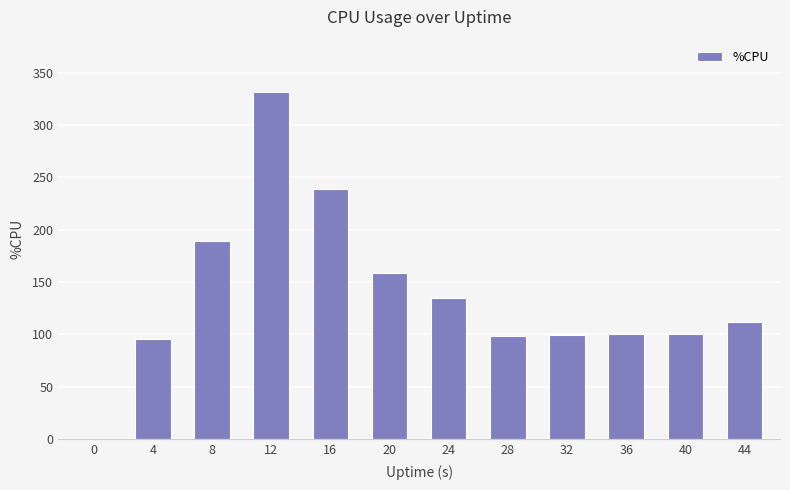

Are the bars horizontal?

No